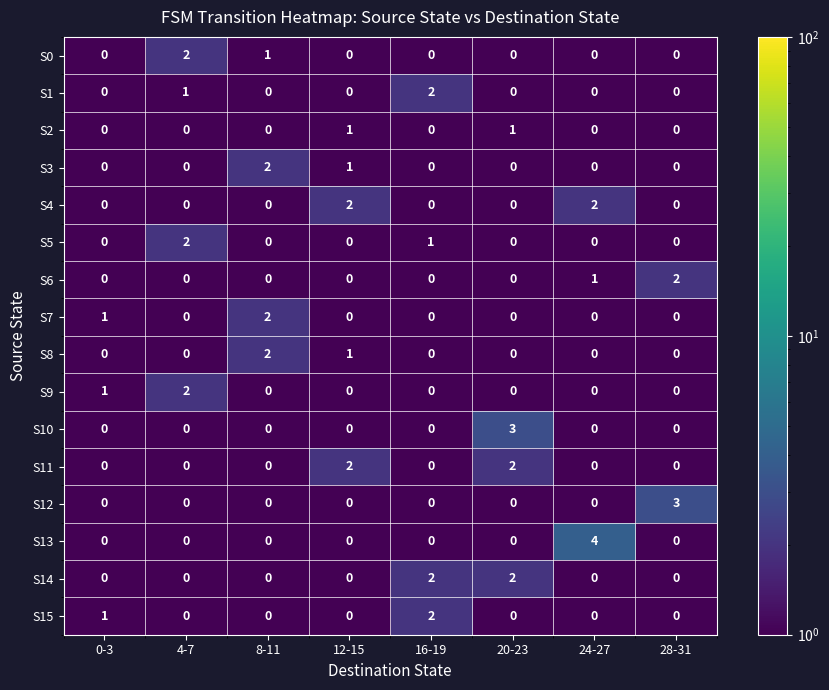

True or false: S2 has a value of 2 at 12-15.

False